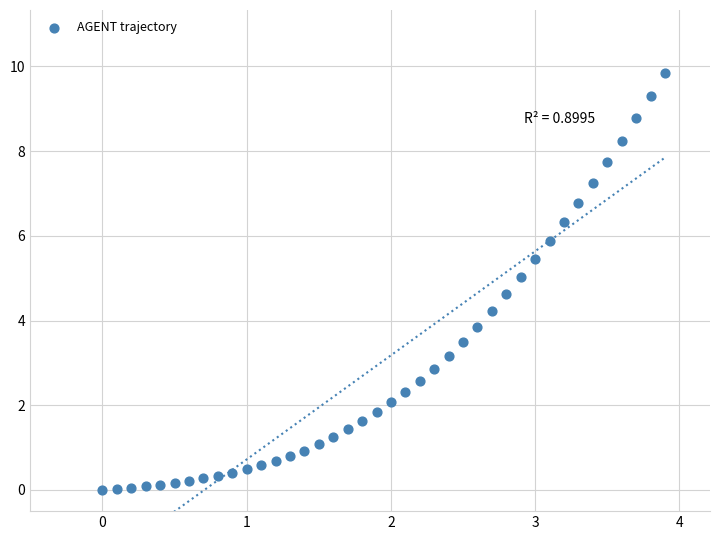

What is the range of Y values (max minus min)?

9.9